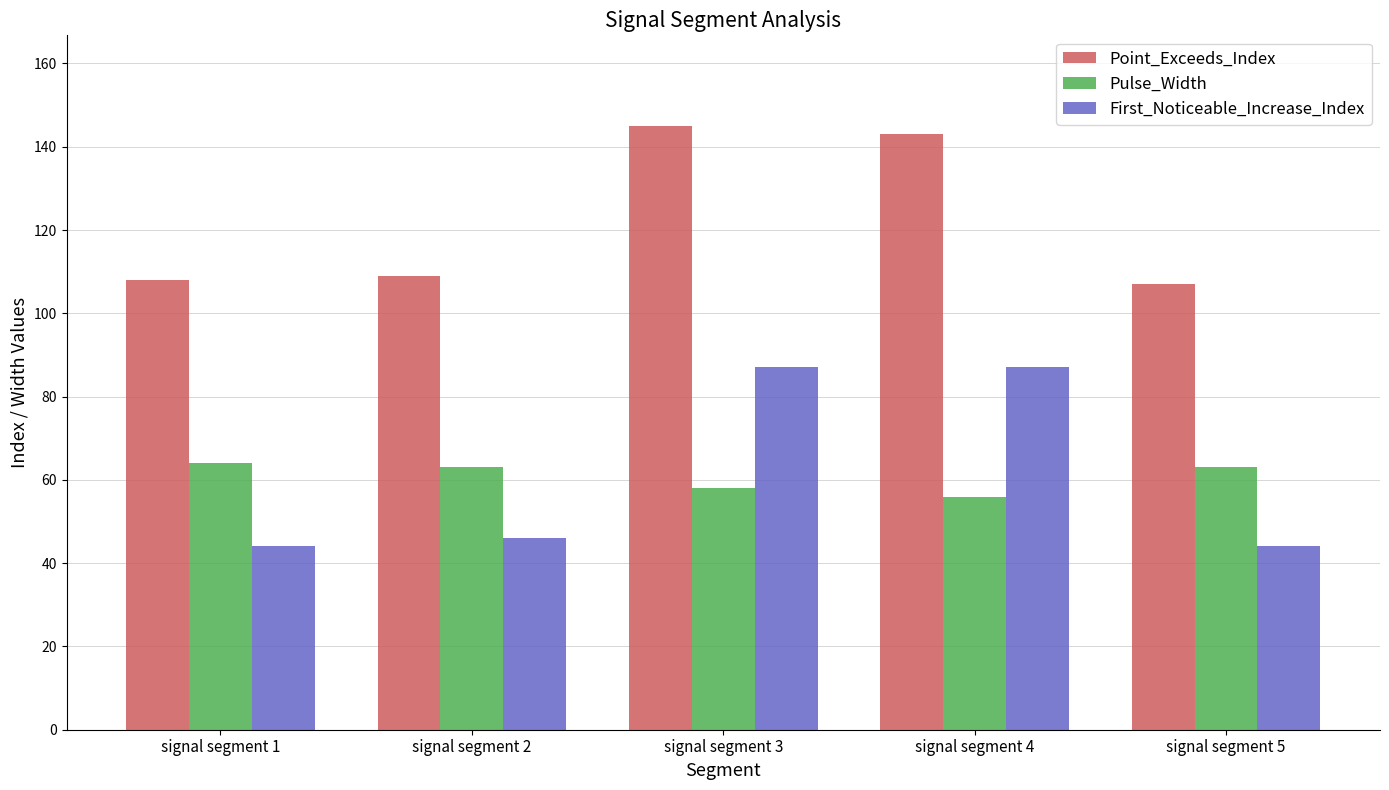

How many bars are there in total?

15